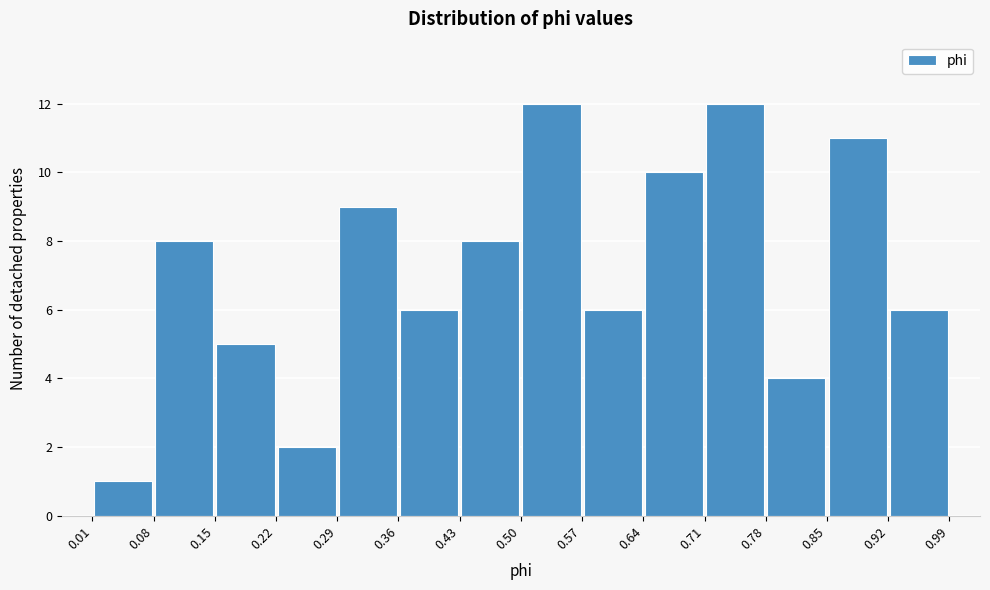

Reading left to right, transcribe this chart: for each bar, give the range it covers on the x-axis and its height. The values are not printed on the chart, so give them approximately, as read against the axis.

0.01 to 0.08: 1
0.08 to 0.15: 8
0.15 to 0.22: 5
0.22 to 0.29: 2
0.29 to 0.36: 9
0.36 to 0.43: 6
0.43 to 0.50: 8
0.50 to 0.57: 12
0.57 to 0.64: 6
0.64 to 0.71: 10
0.71 to 0.78: 12
0.78 to 0.85: 4
0.85 to 0.92: 11
0.92 to 0.99: 6